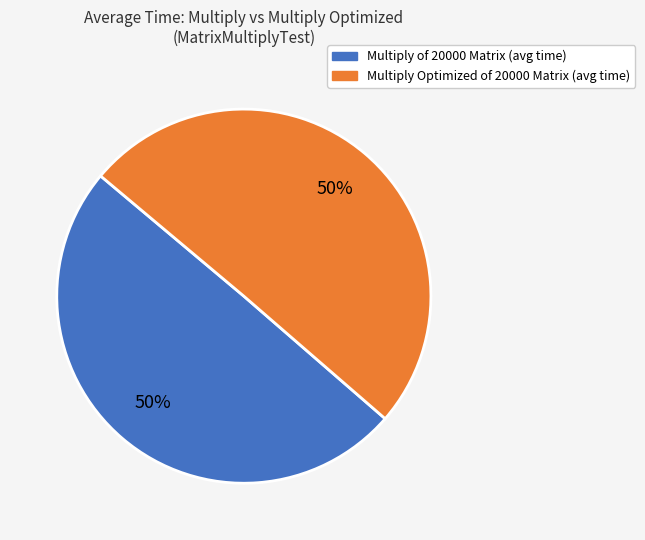

To the nearest percent, what is the average slice percentage?

50%